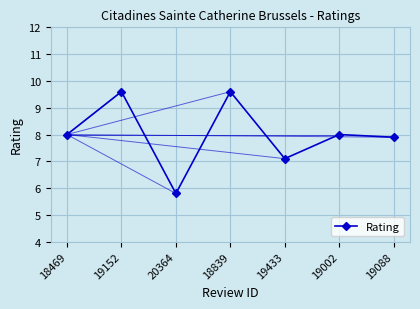

What is the label of the 2nd point from the right?

19002